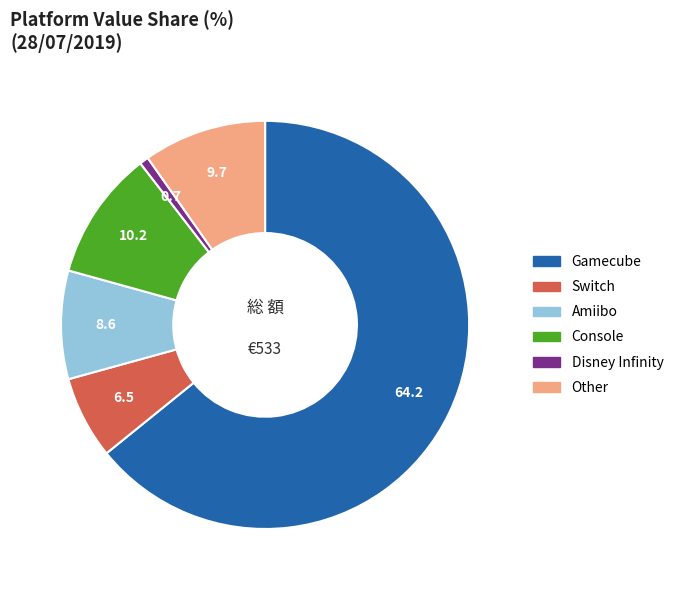

Is there any slice that represents more than half of the pie?

Yes